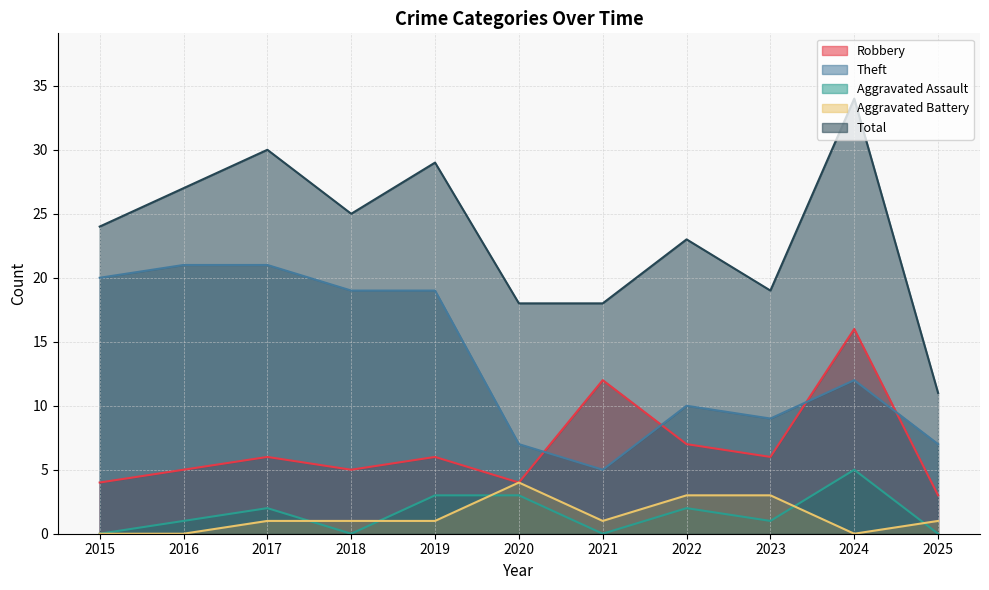

Is it true that Total equals 8 at 2019?

False